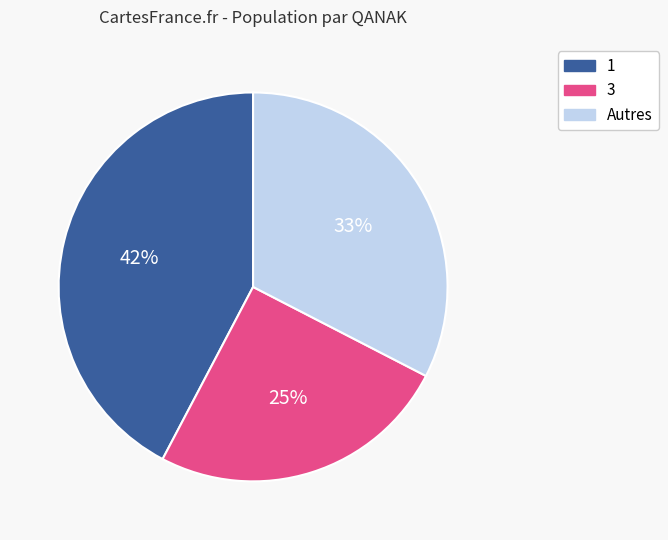

To the nearest percent, what is the average slice percentage?

33%